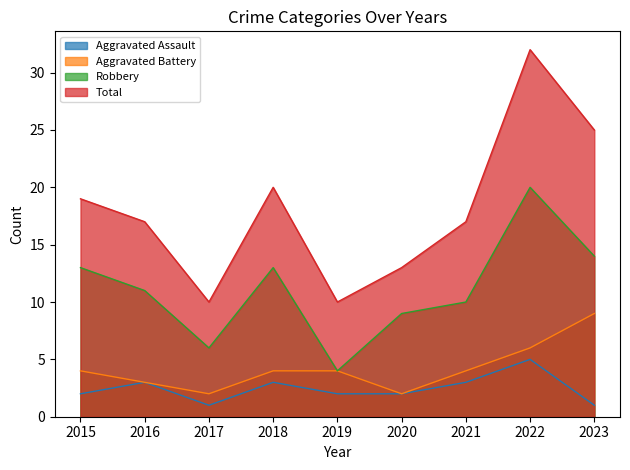

What is the value of the Aggravated Battery point at the 6th from the left?

2